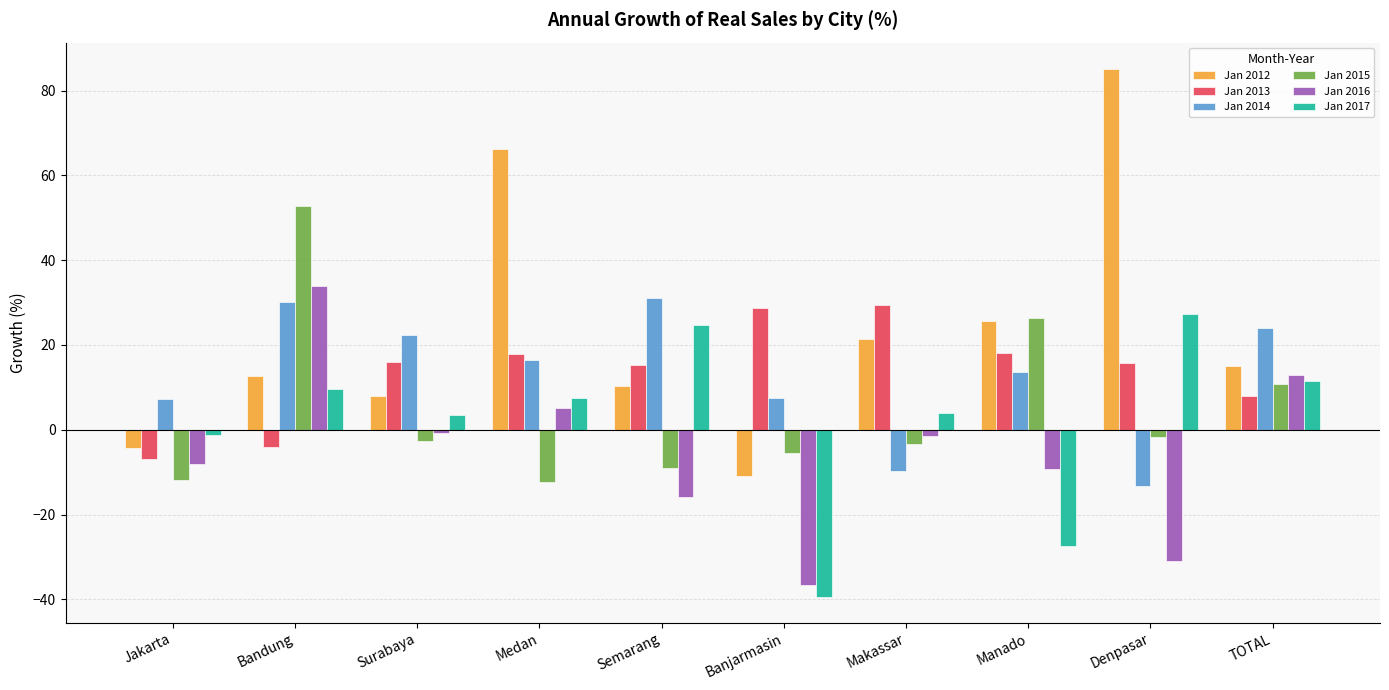

Between Jakarta and Medan, which series saw the biggest shift?

Jan 2012